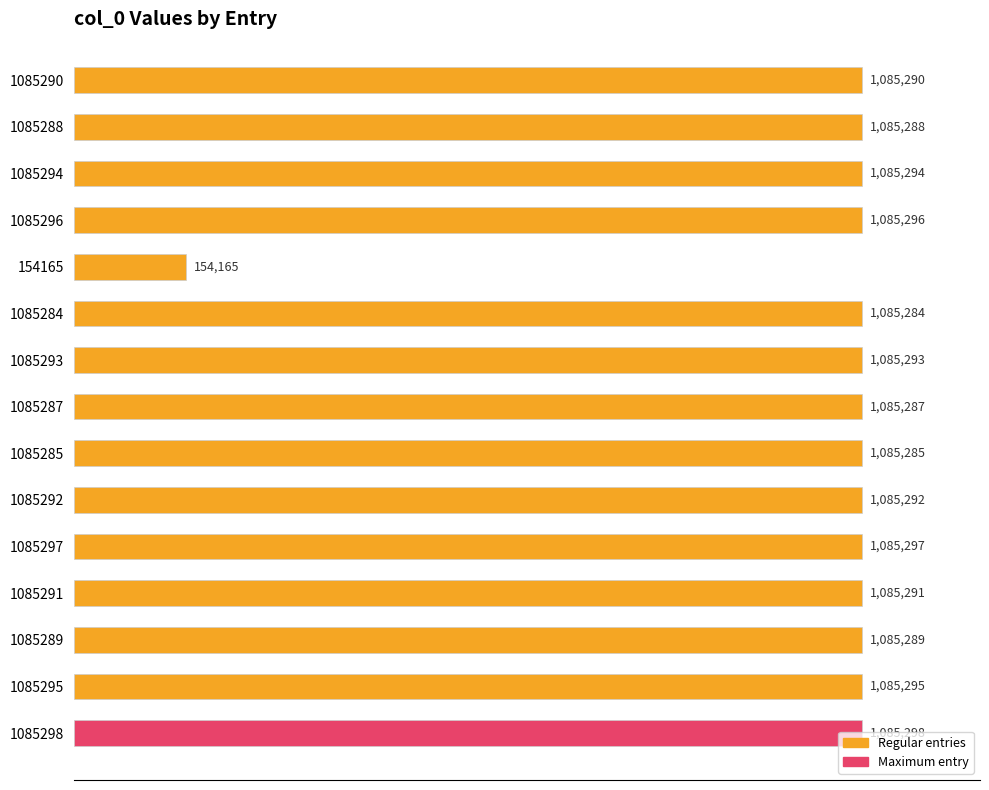

What is the maximum value shown in the chart?

1085298